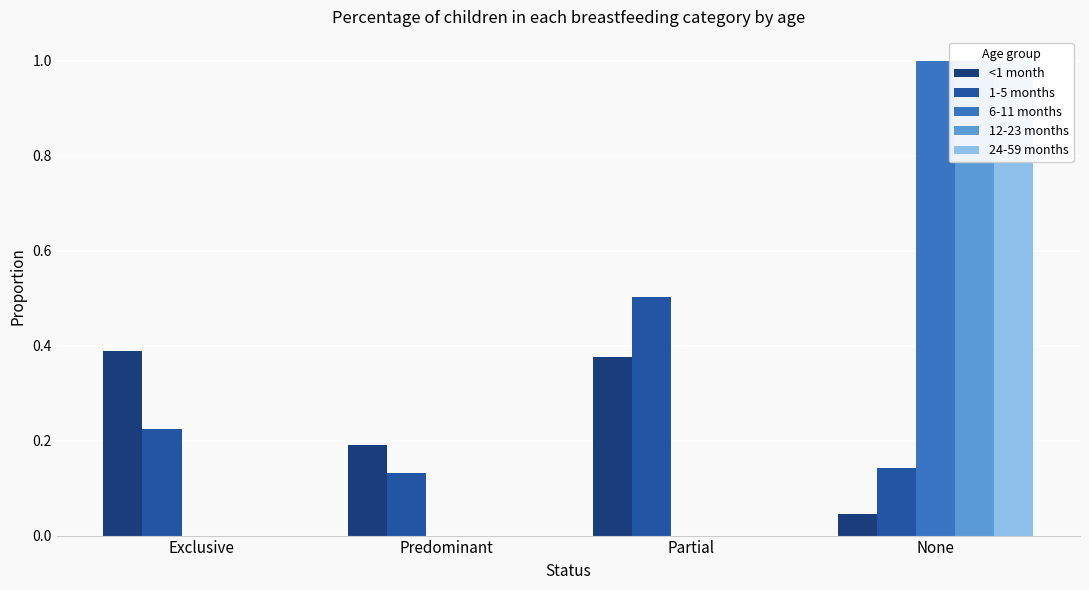

The value of <1 month at None is 0.1. True or false?

False